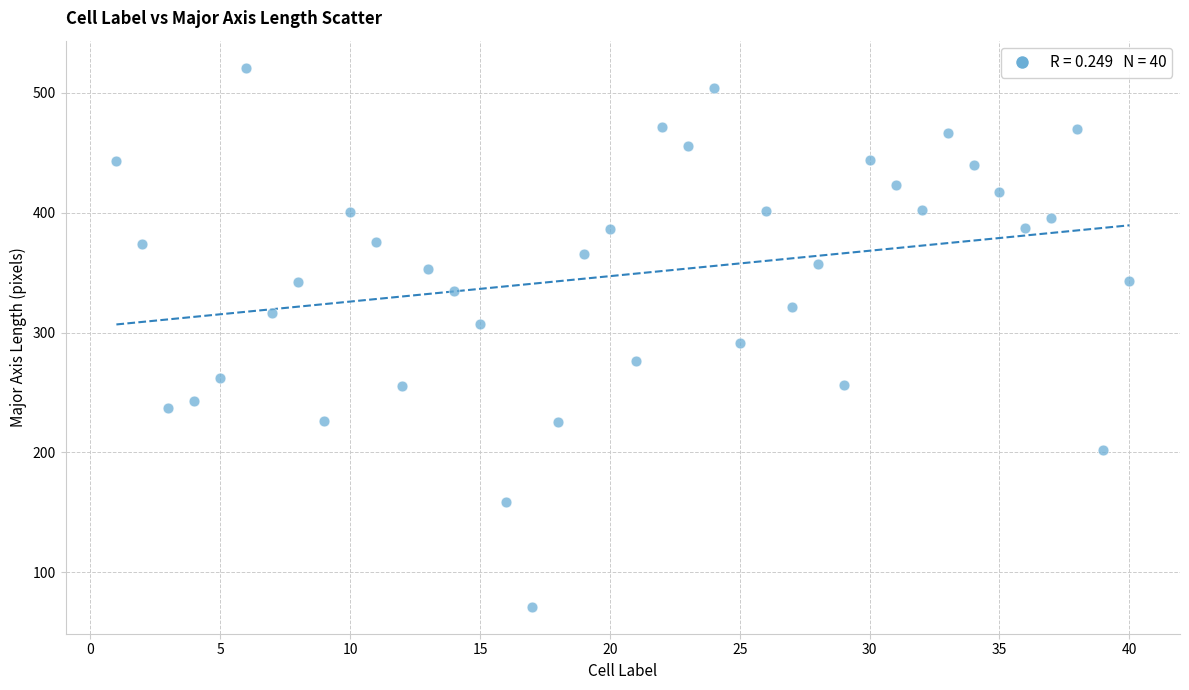

What is the range of X values (max minus min)?

39.0